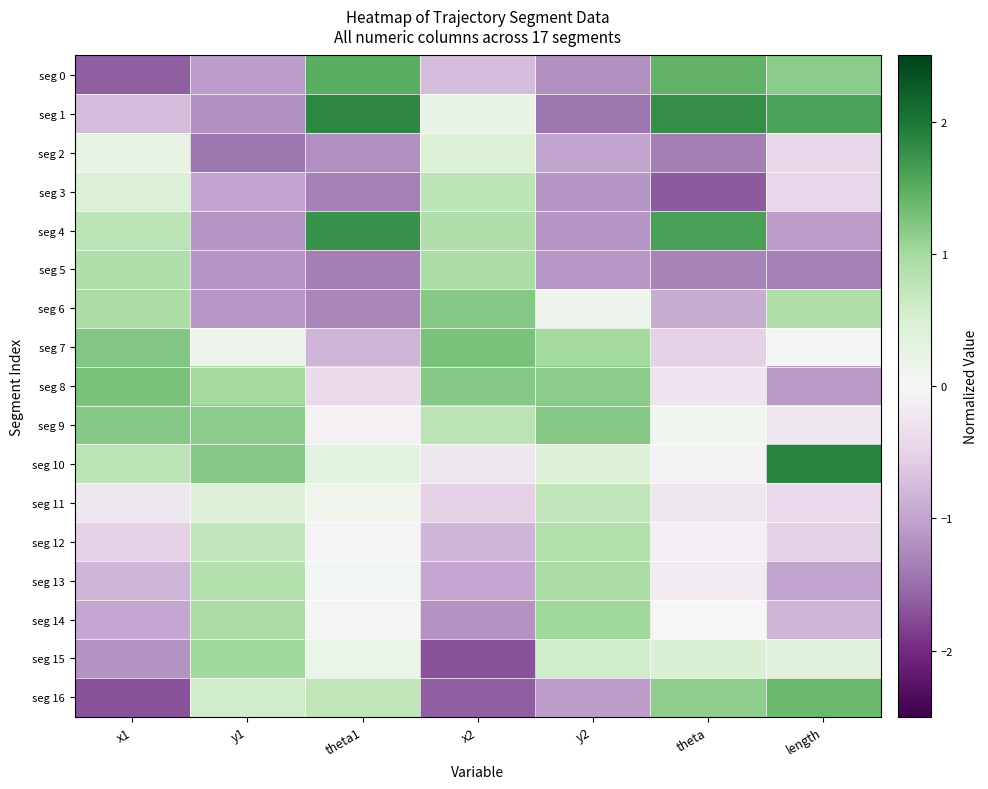

At how many categories does at least one series exceed 0?

7